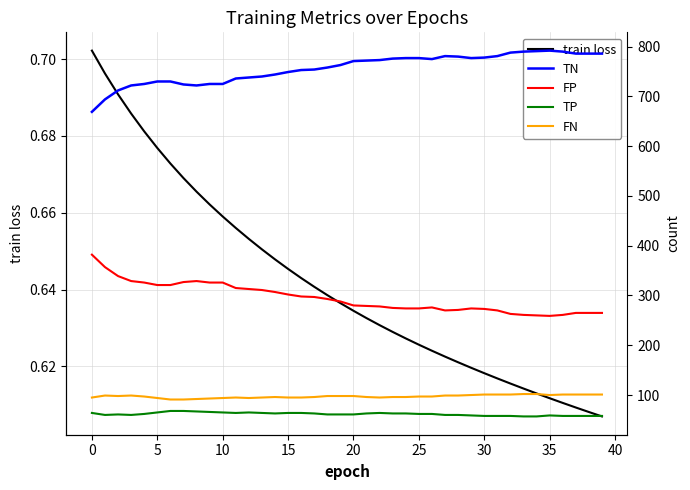

At how many categories does at least one series exceed 754?

22